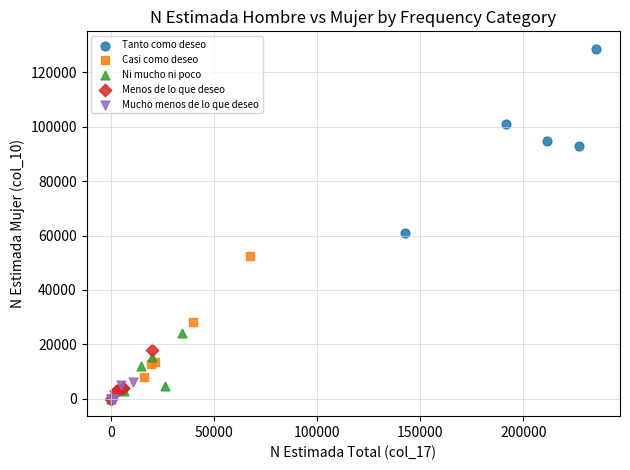

Which series contains the highest Y value?

Tanto como deseo